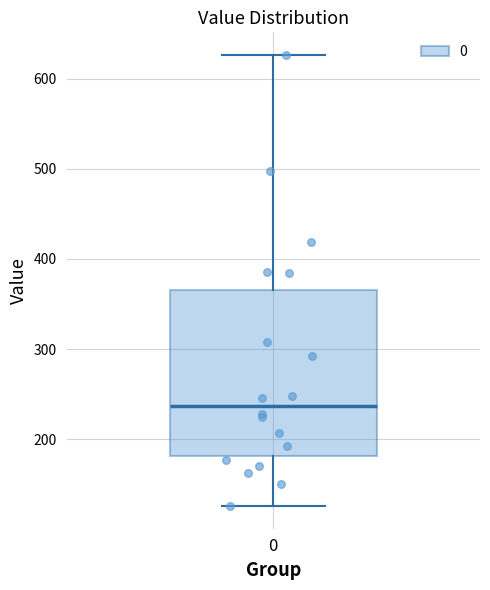

Where does the median line of the box at x = 0 sit on the y-axis? The values are not printed on the chart, so give them approximately, as read against the axis.

240